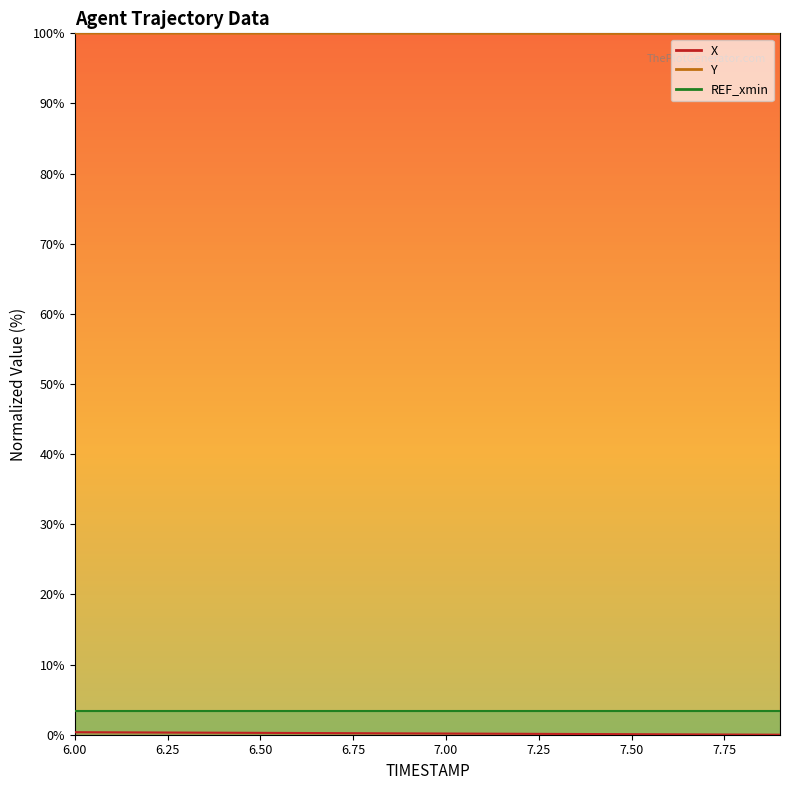

True or false: Y and X intersect in this chart.

False